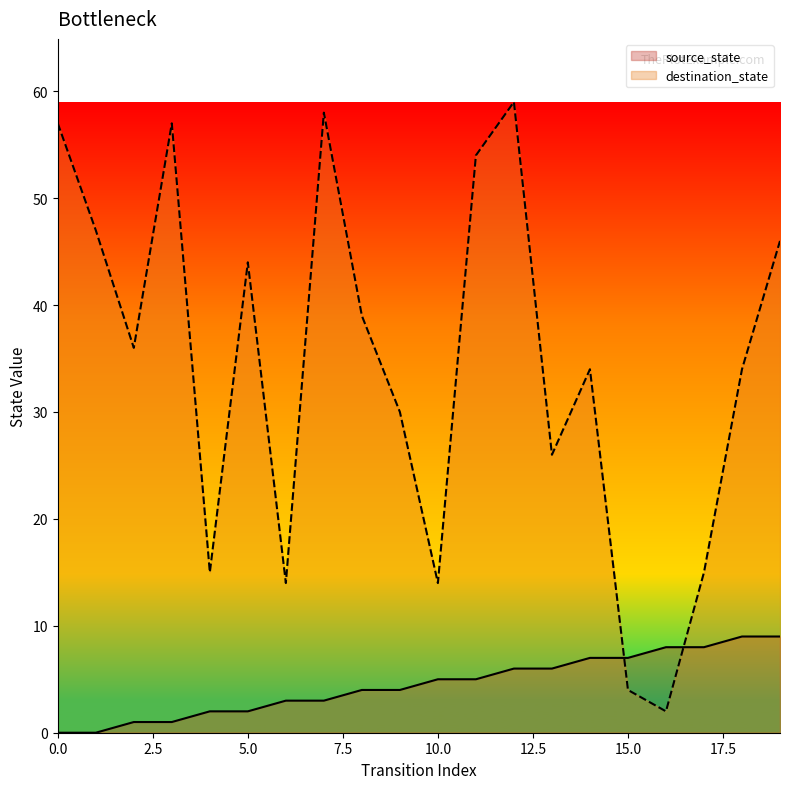

How many interior local valleys does the destination_state series have?

6